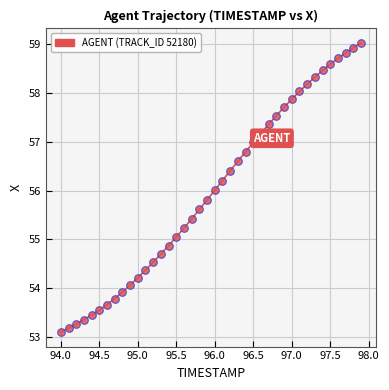

What is the range of X values (max minus min)?

3.9